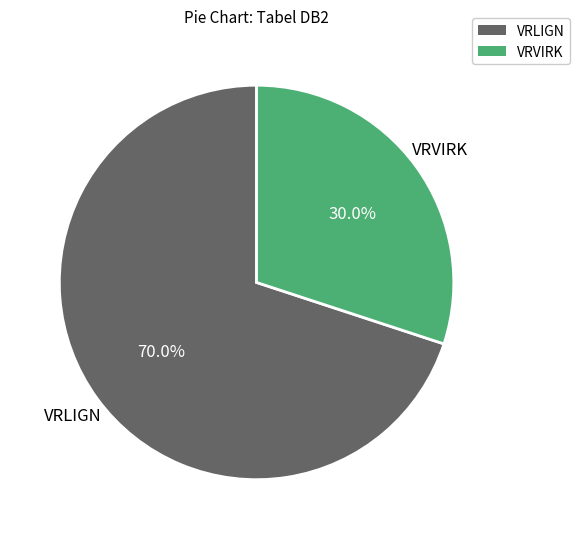

To the nearest percent, what is the combined percentage of VRLIGN and VRVIRK?

100%